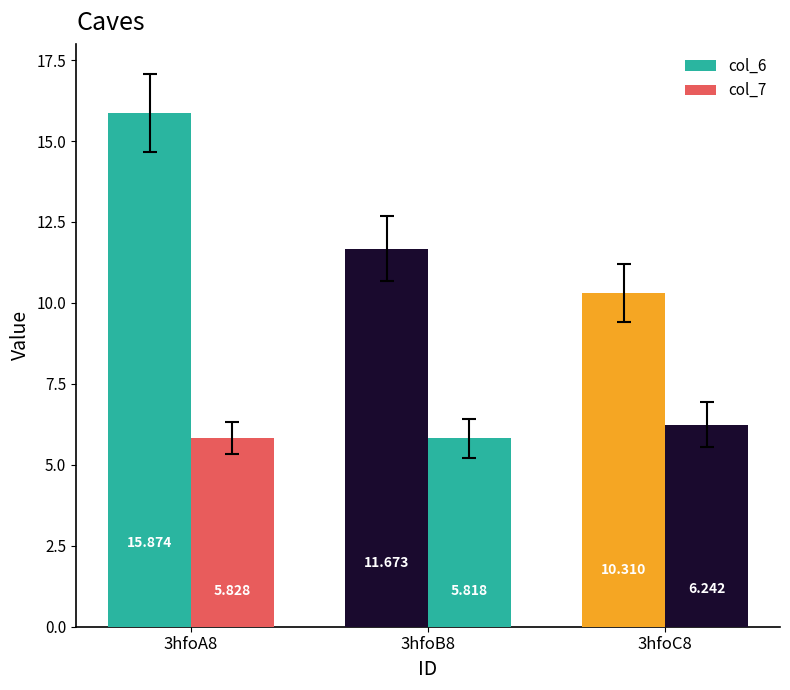

Which series has the largest range (max minus min)?

col_6